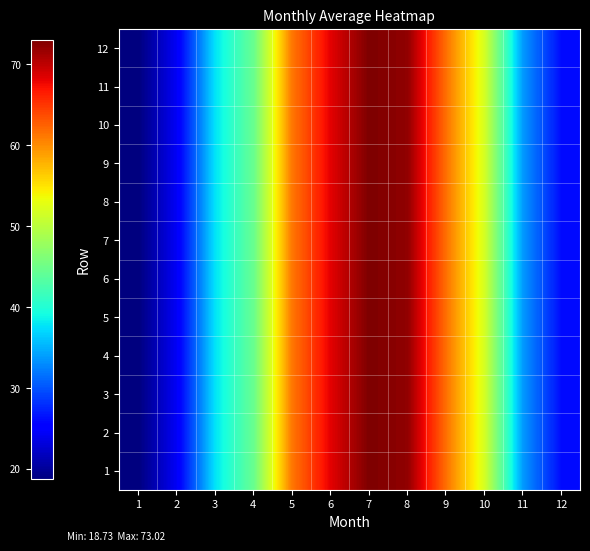

How many distinct data groups are displayed?

12